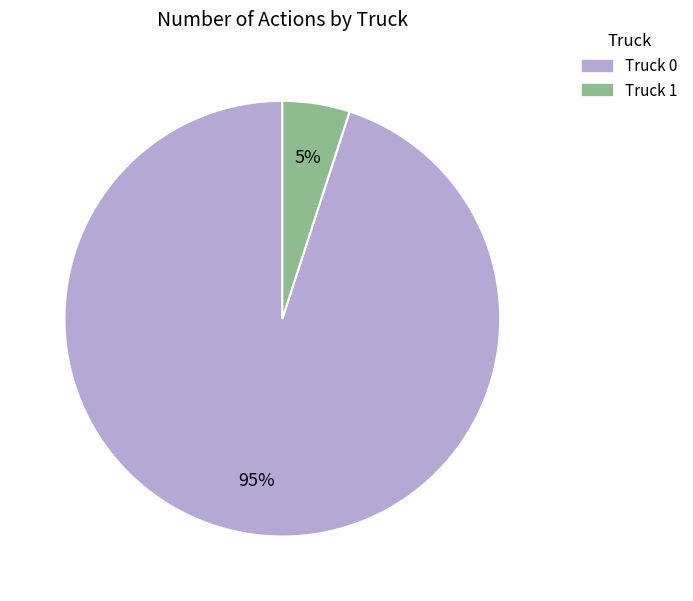

To the nearest percent, what percentage of the pie is Truck 0?

95%